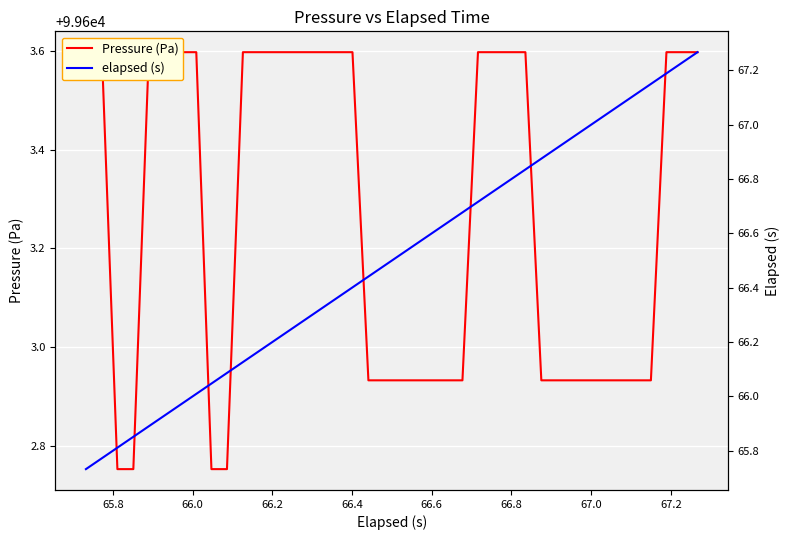

The Pressure (Pa) series shows 146403.6 at 67.2. True or false?

False